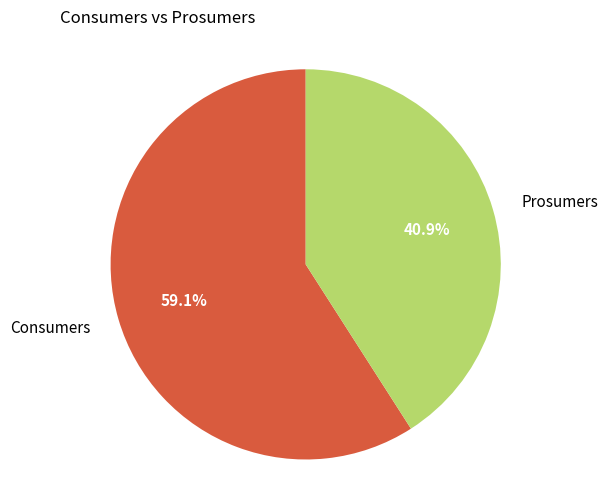

How many segments does this pie chart have?

2